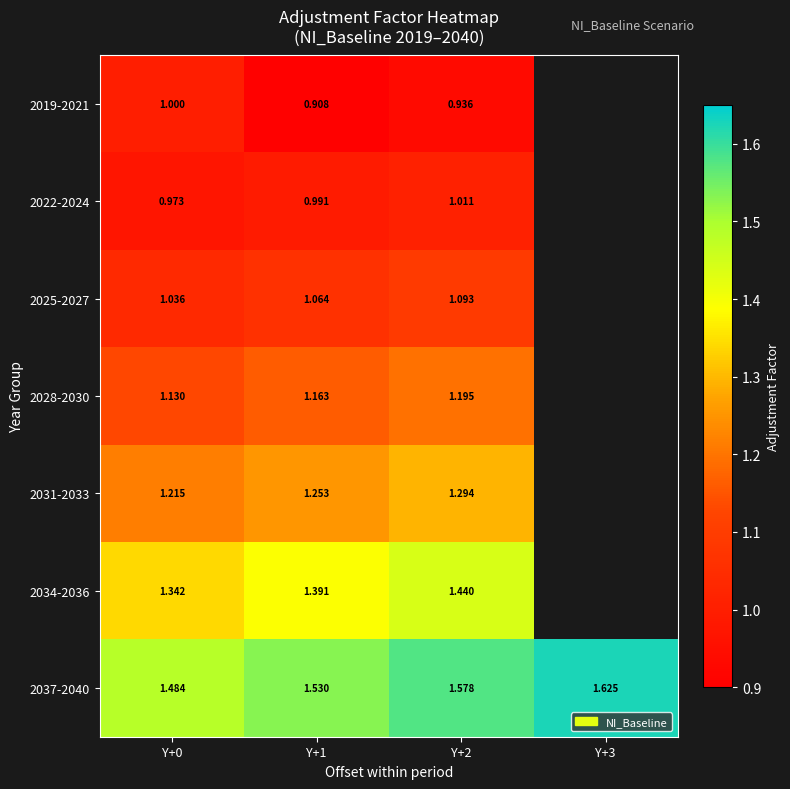

How many distinct data groups are displayed?

7